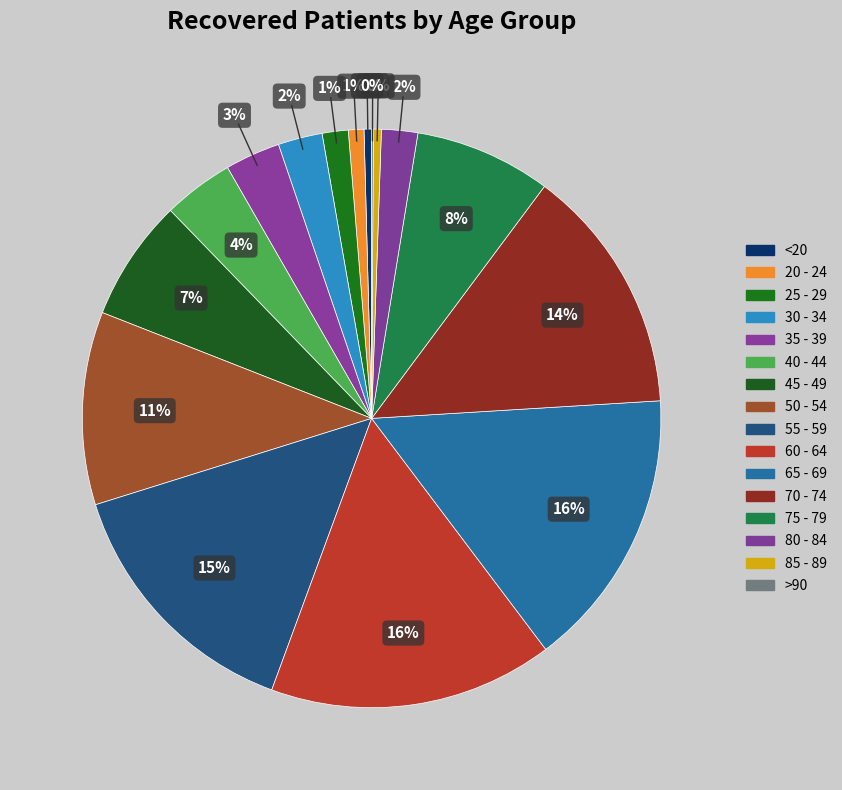

What is the change in value from 65 - 69 to 70 - 74?

-247